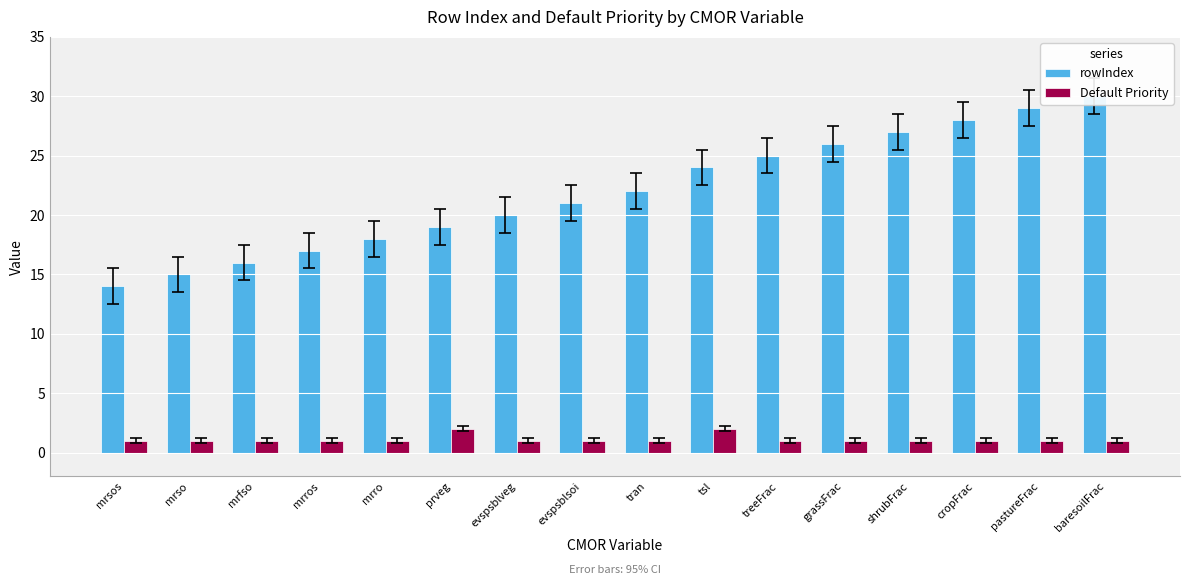

How many groups of bars are there?

16